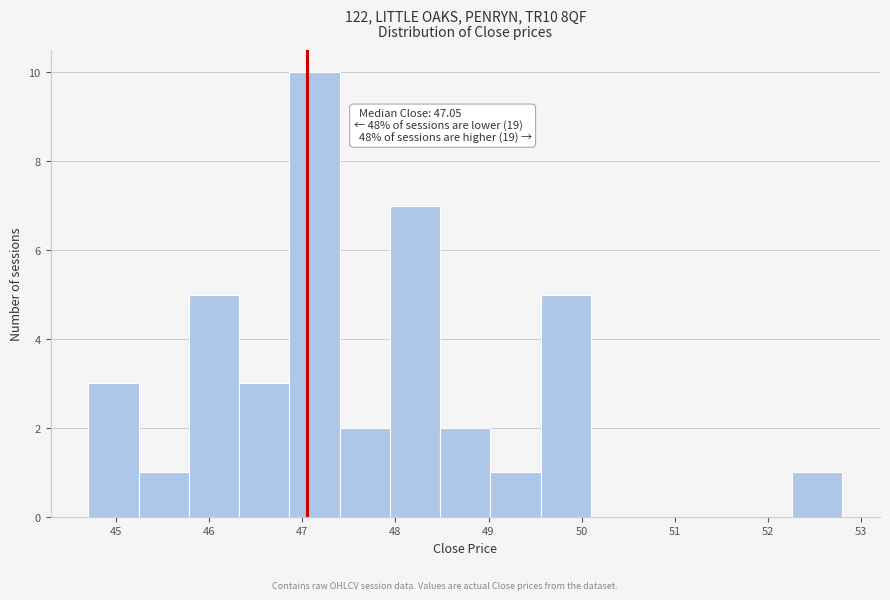

Over which range of the x-axis is the bar tallest?

46.86 to 47.40